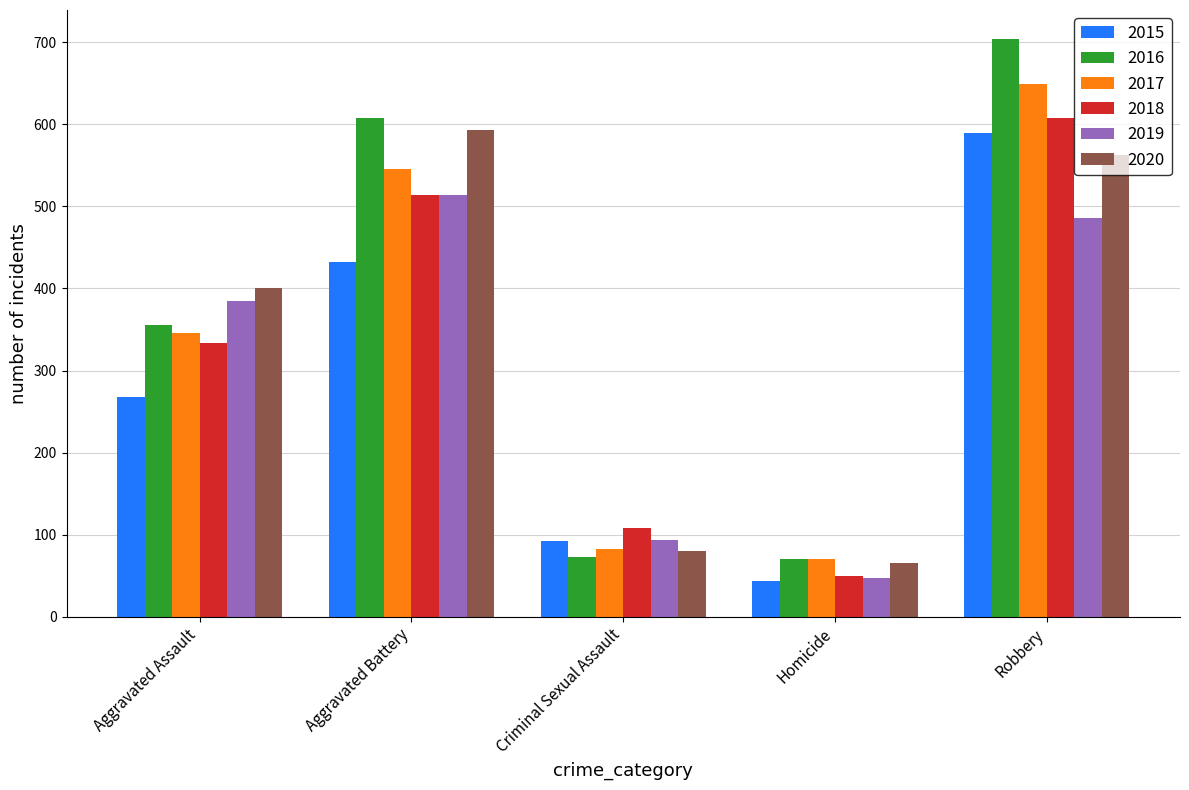

Rank the categories by 2018 value from highest to lowest.

Robbery, Aggravated Battery, Aggravated Assault, Criminal Sexual Assault, Homicide